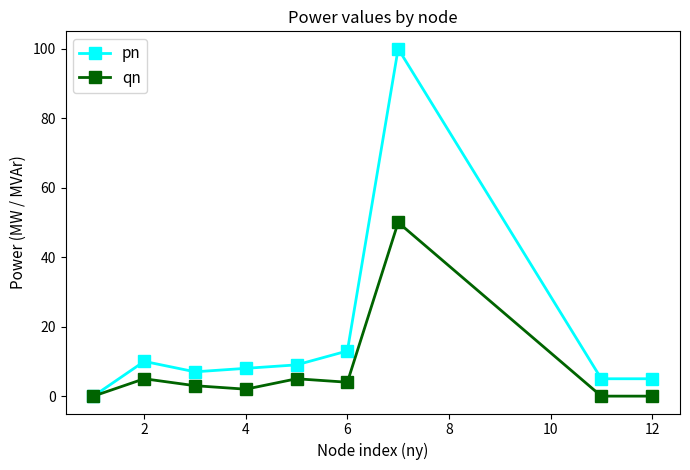

List the series in order of their peak value, lowest first.

qn, pn